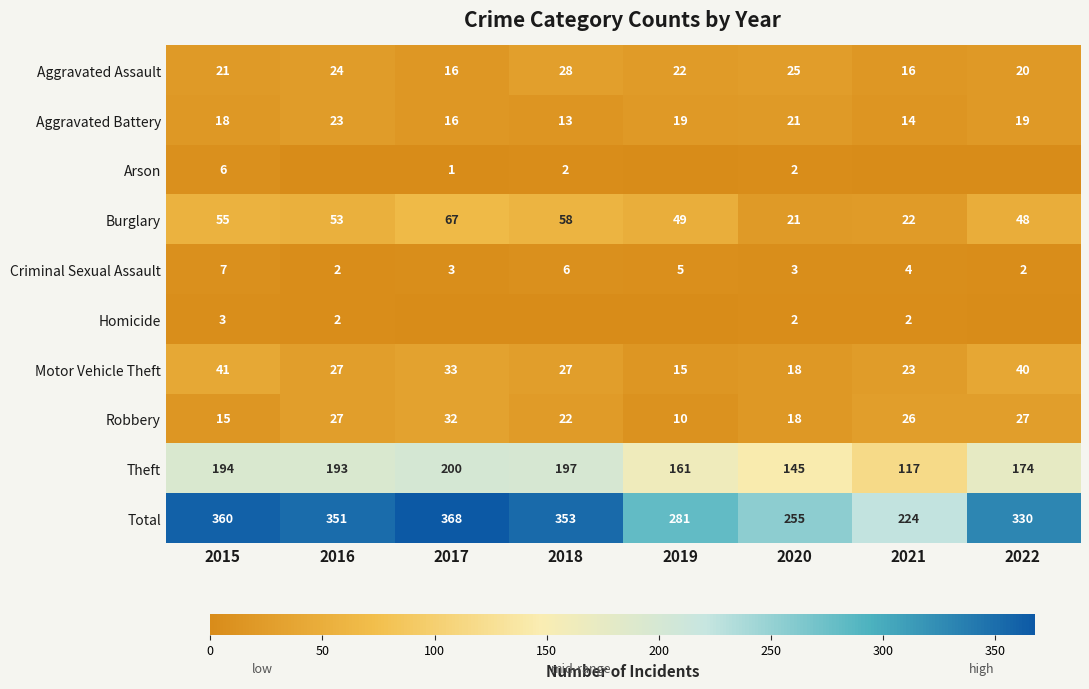

What is the spread (max minus min) of values at 2022?

330